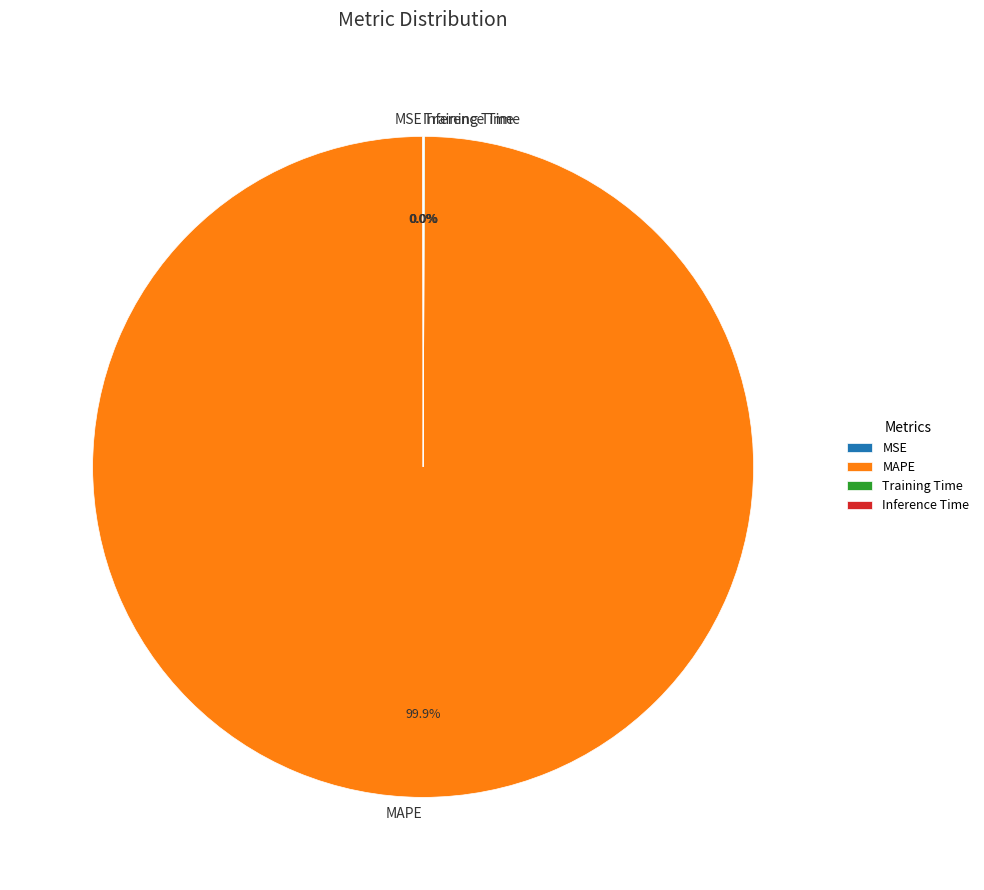

Is there any slice that represents more than half of the pie?

Yes